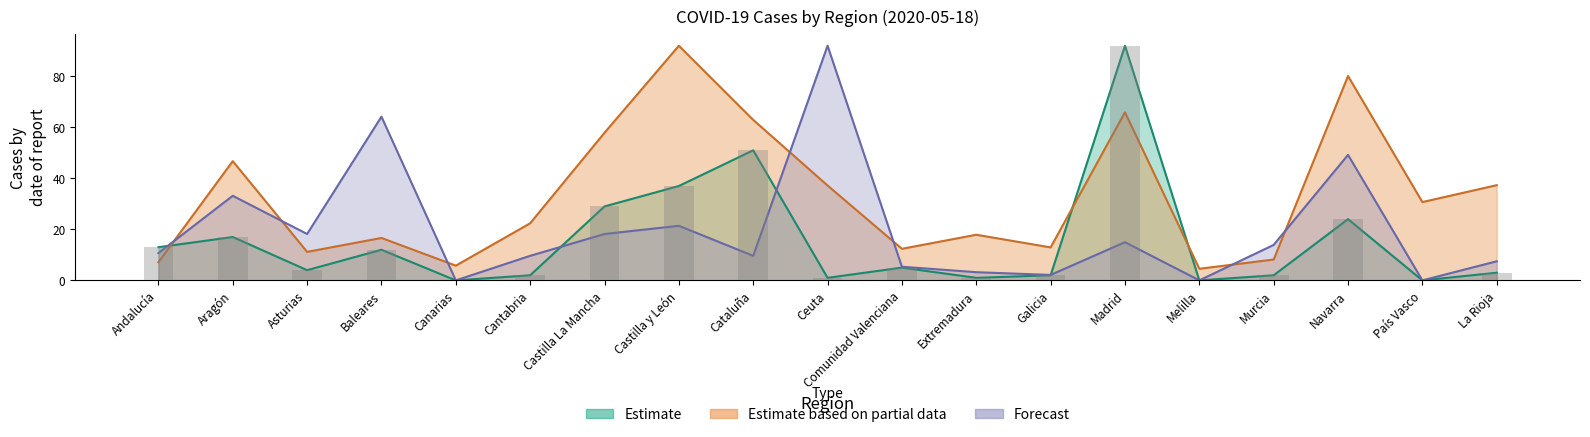

The New cases percentage series shows 64.2 at Baleares. True or false?

True